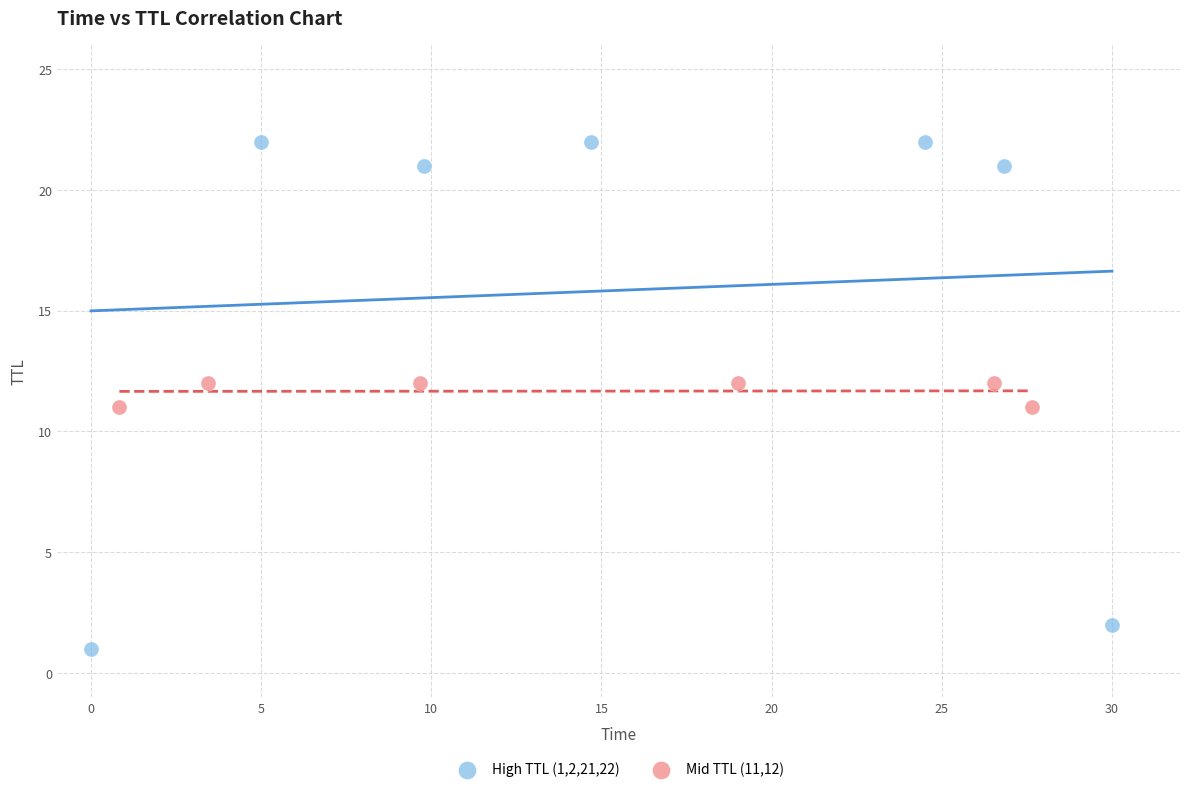

Which series reaches the minimum Y coordinate?

High TTL (1,2,21,22)